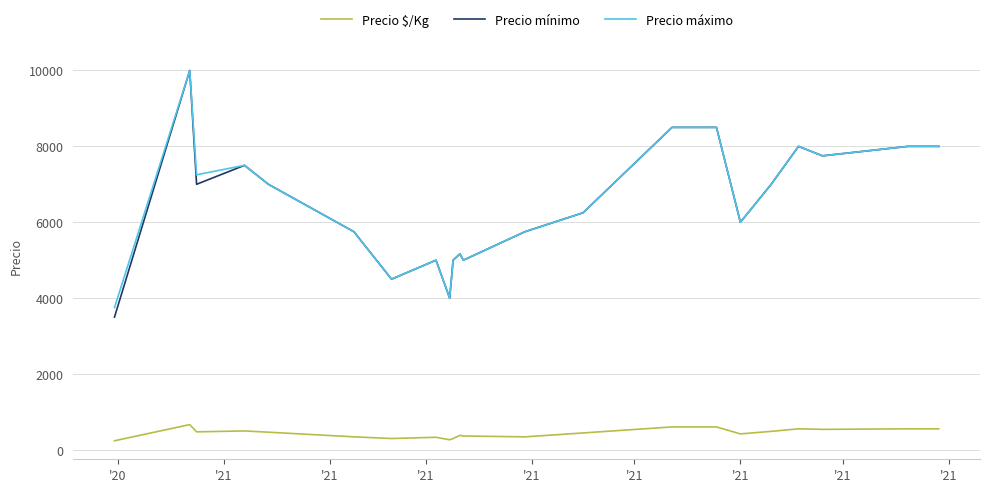

What is the maximum value for Precio mínimo?

10000.0